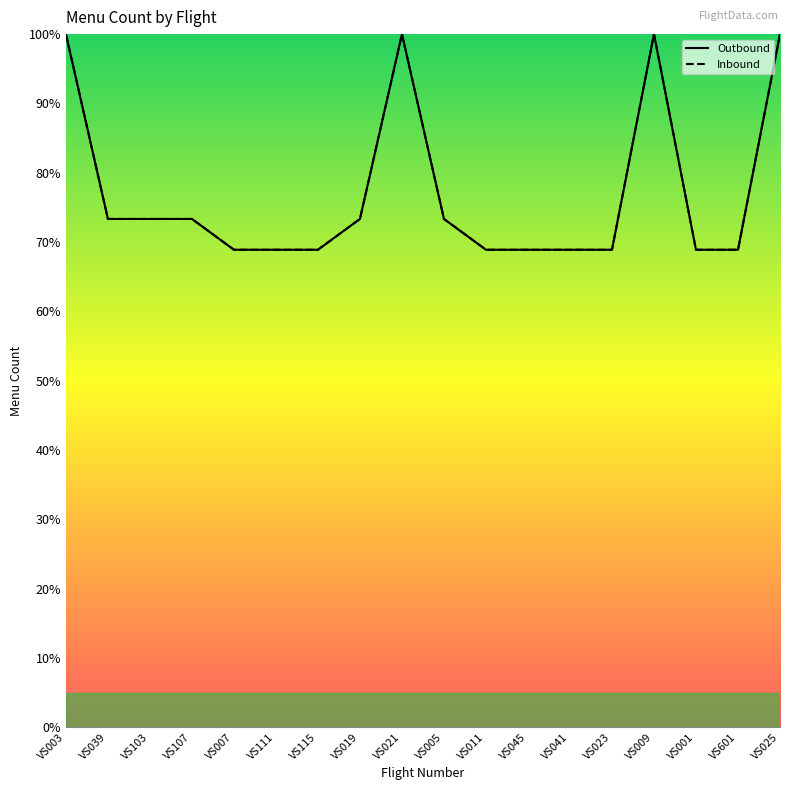

True or false: Outbound has more than 0 interior local peaks.

True